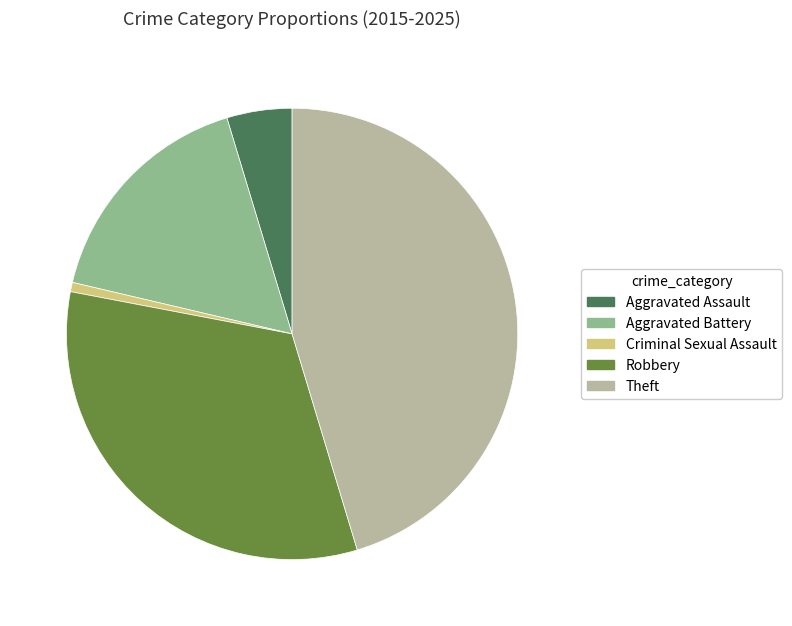

Which category has the smallest portion of the pie?

Criminal Sexual Assault